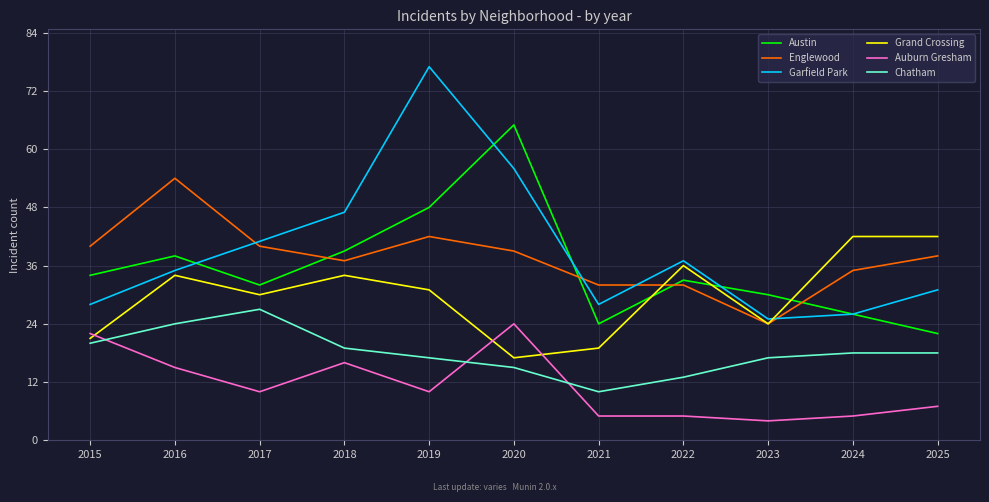

Which series ends up on top after the final intersection of Austin and Grand Crossing?

Grand Crossing